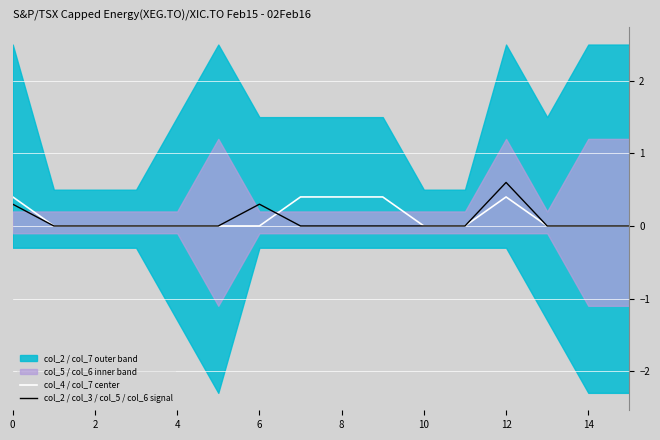

Is it true that col_2 / col_3 / col_5 / col_6 signal equals -0.4 at 4?

False